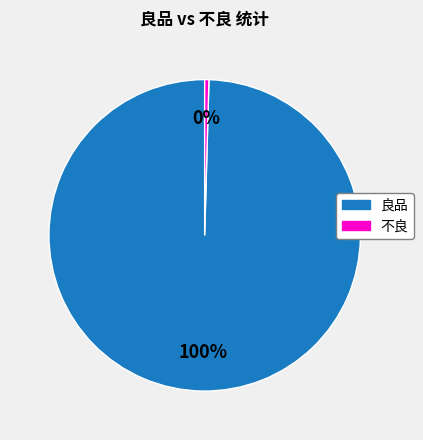

Is there a majority slice in this chart?

Yes